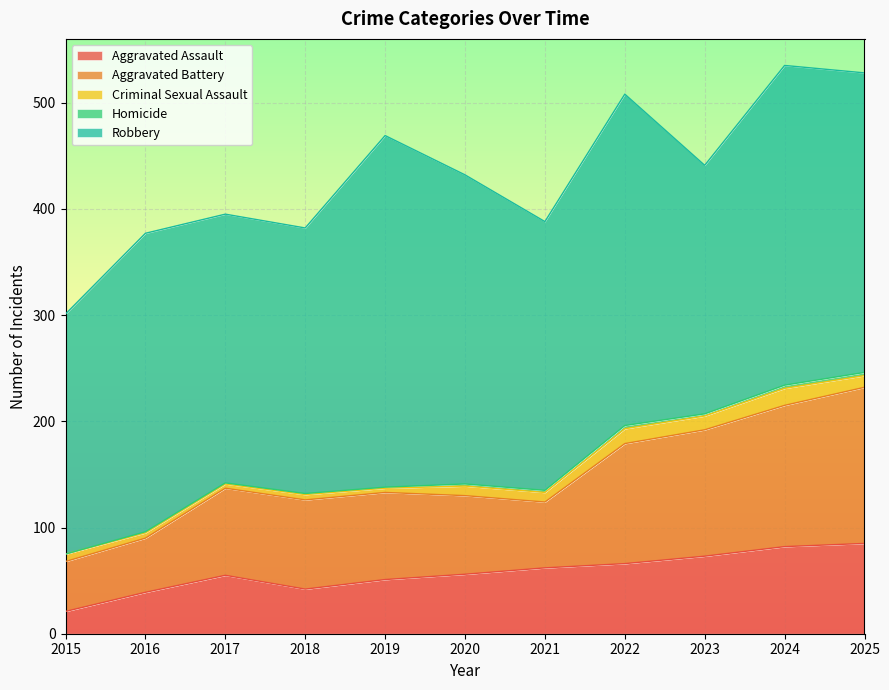

Is the value of Aggravated Battery at 2017 greater than the value of Robbery at 2024?

No